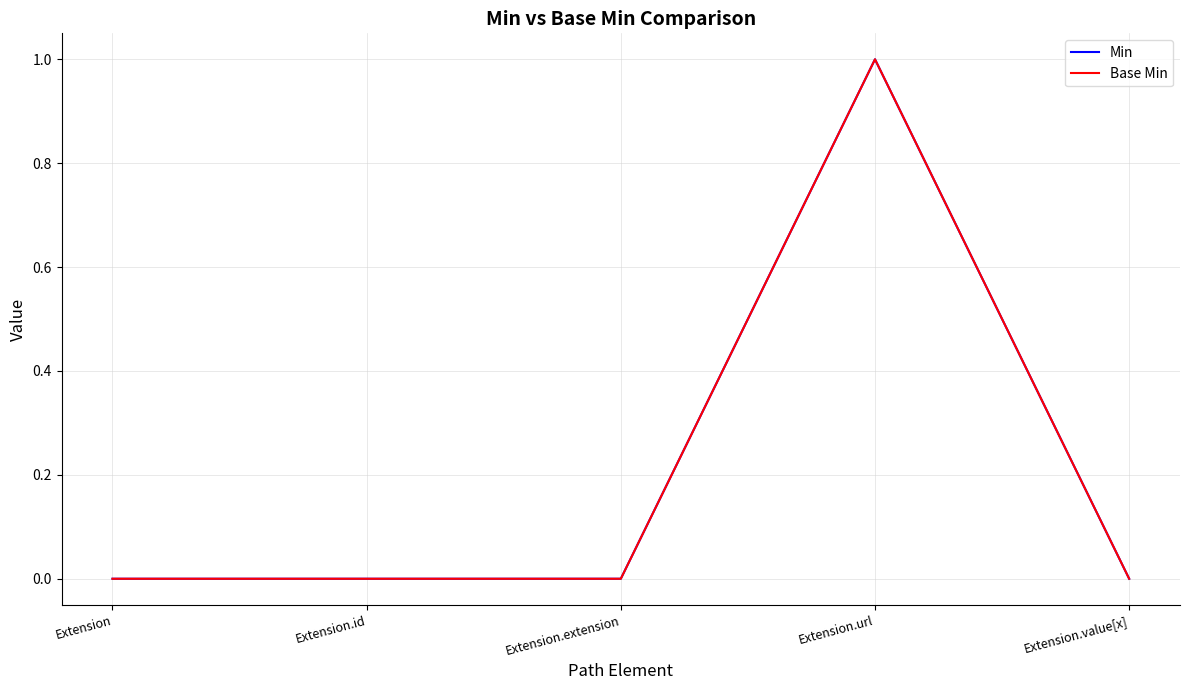

At which category does Base Min reach its first local peak?

Extension.url